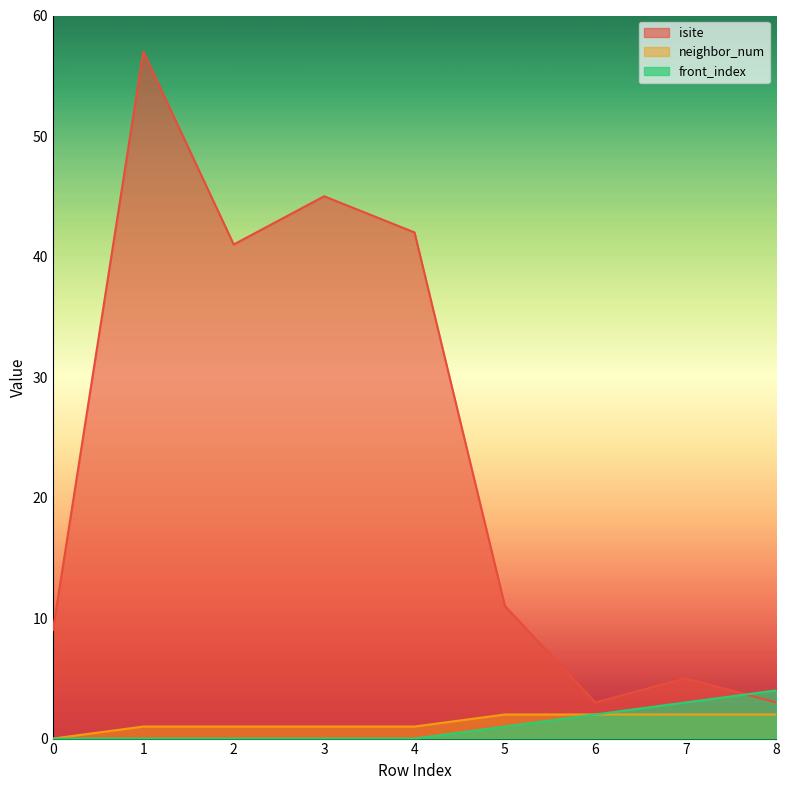

At which label is isite closest to 30?

2